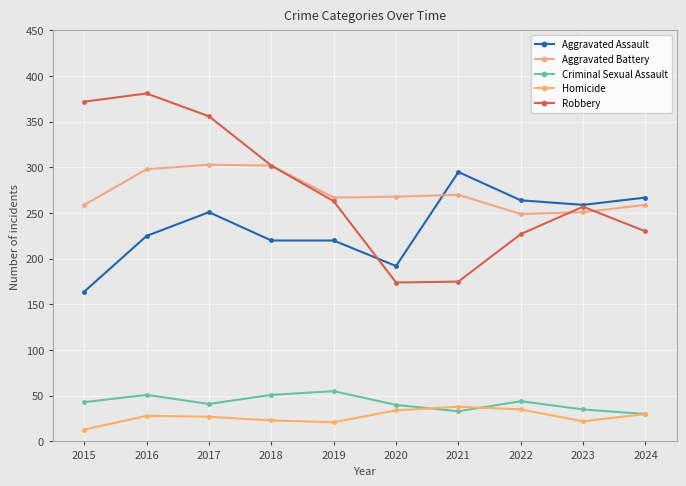

True or false: Aggravated Battery and Criminal Sexual Assault intersect in this chart.

False